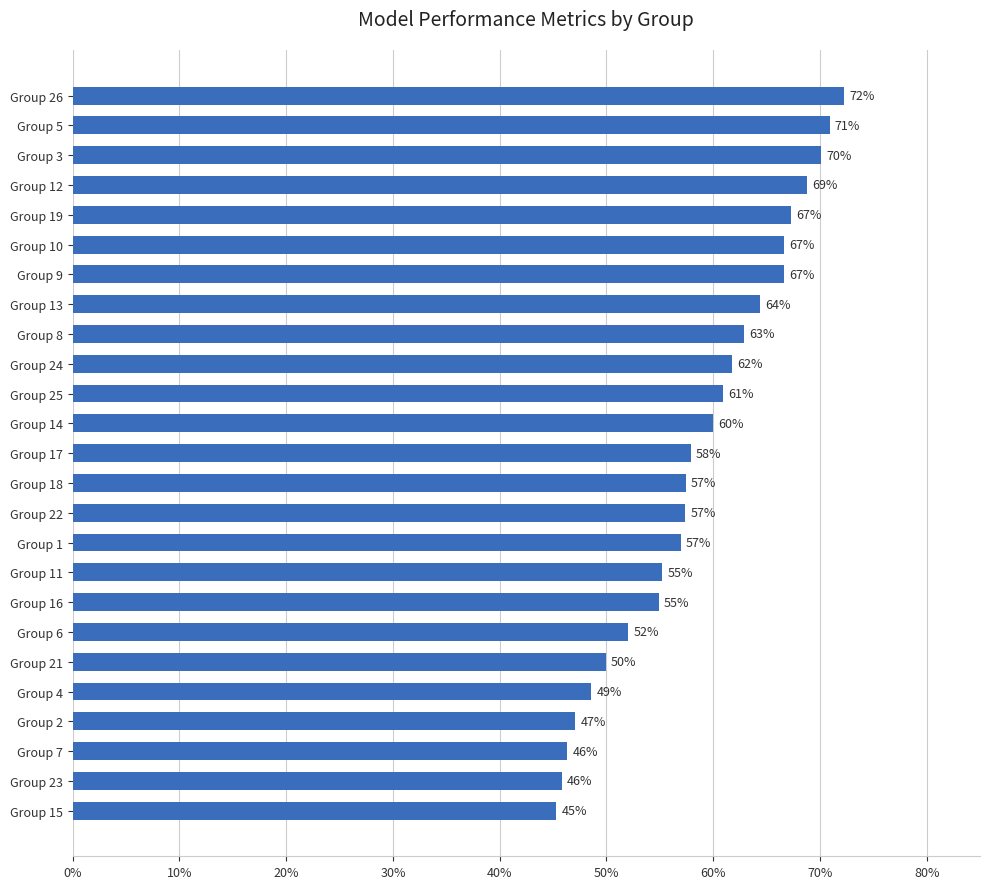

Are the bars horizontal?

Yes